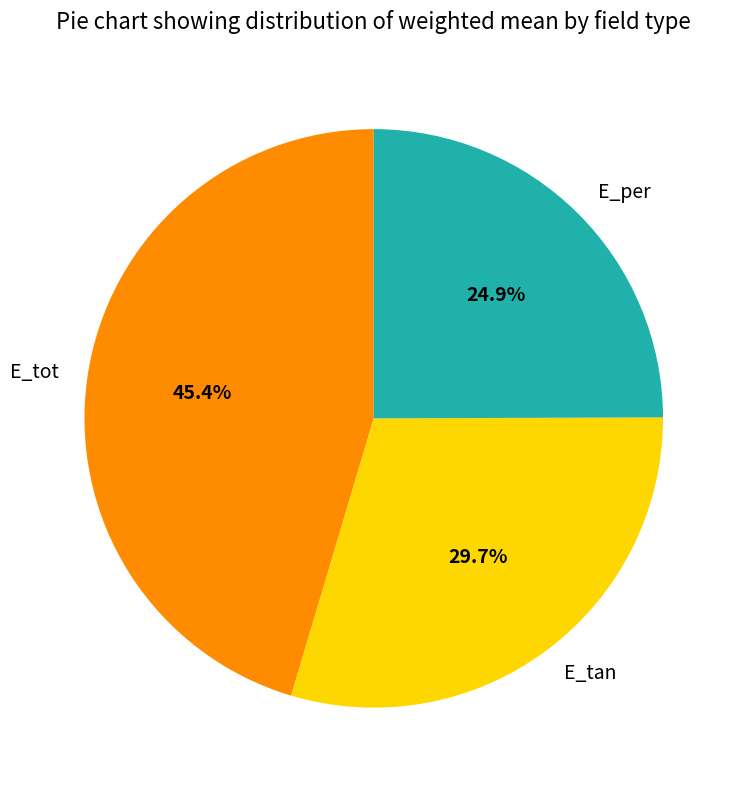

What is the smallest slice in the pie chart?

E_per